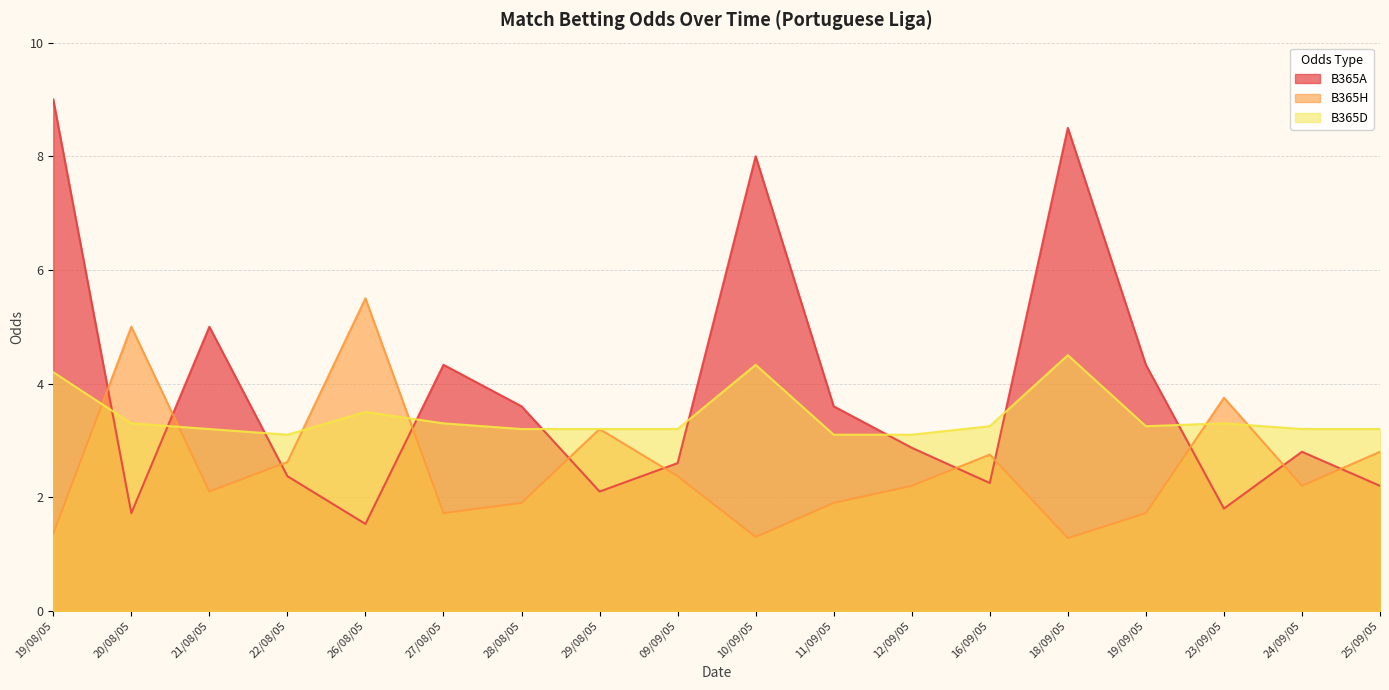

Rank the series by their average value, from lowest to highest.

B365H, B365D, B365A